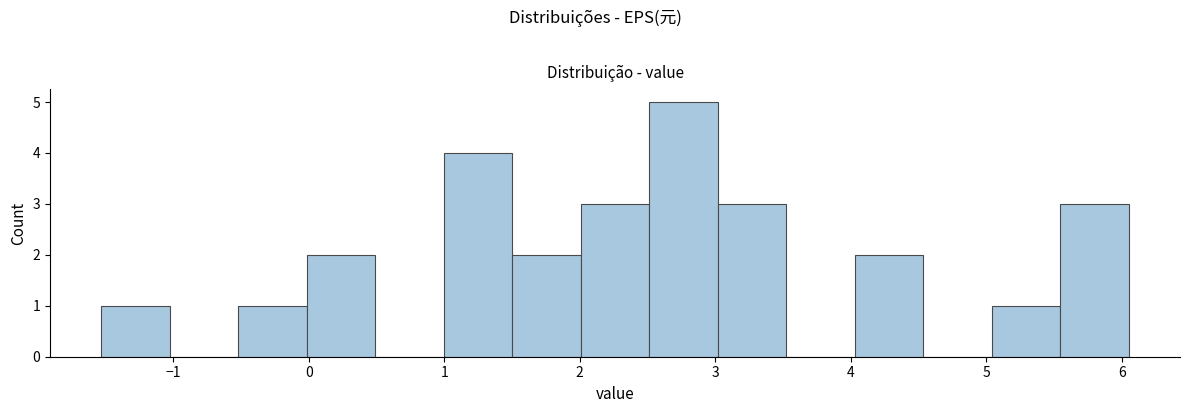

Over which range of the x-axis is the bar tallest?

2.5 to 3.0